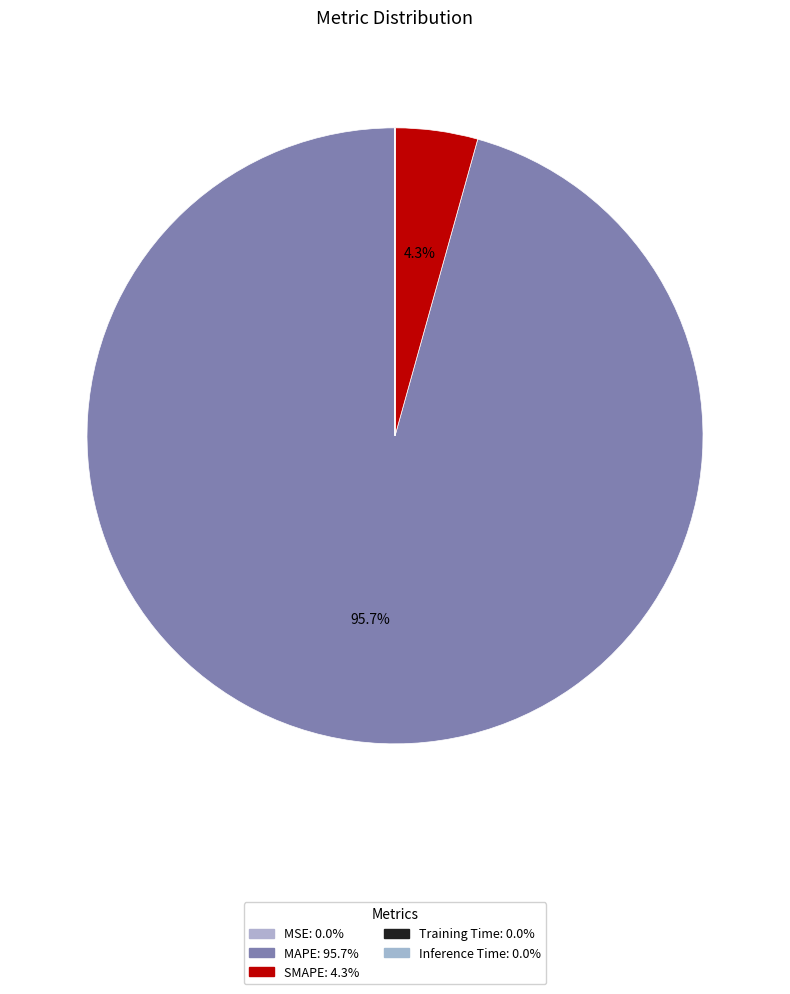

True or false: Training Time accounts for 0% of the total.

True